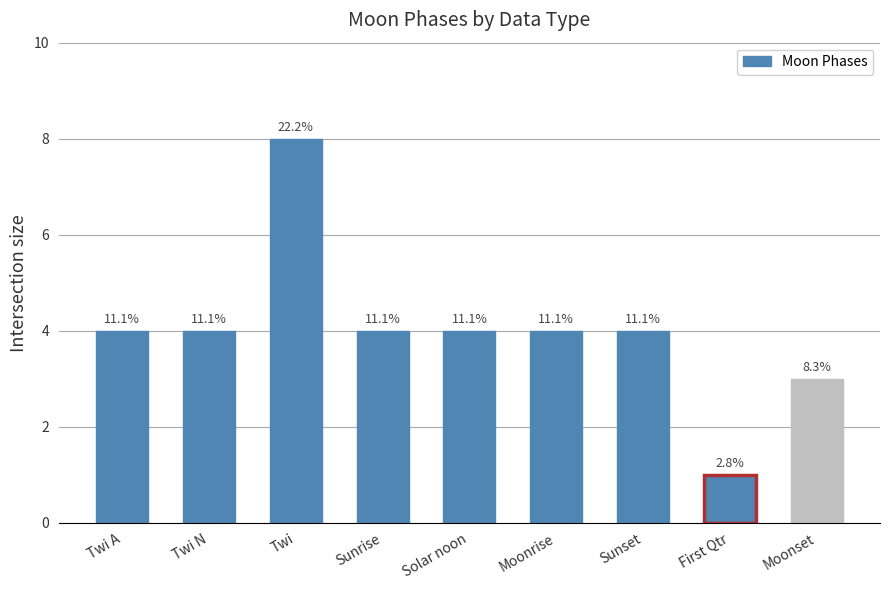

The value at Sunrise is 6. True or false?

False